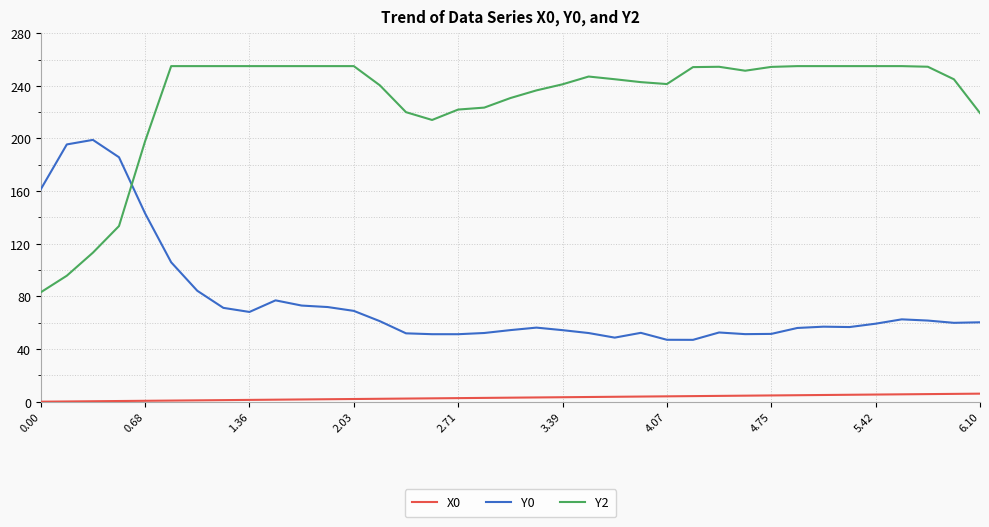

List the series in order of their overall mean, highest first.

Y2, Y0, X0